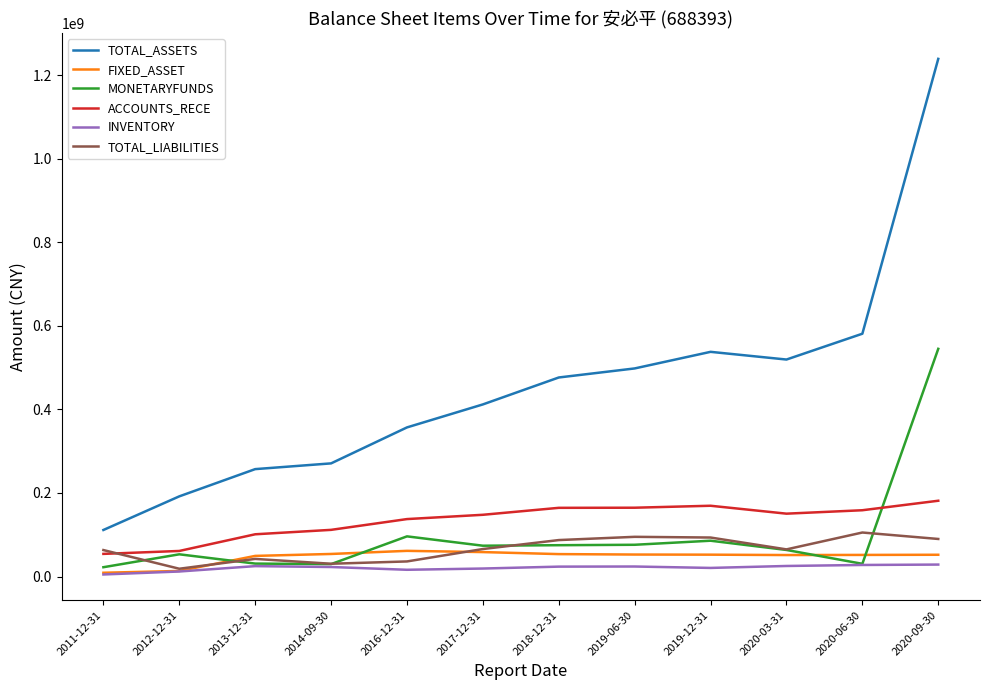

True or false: INVENTORY and ACCOUNTS_RECE intersect in this chart.

False